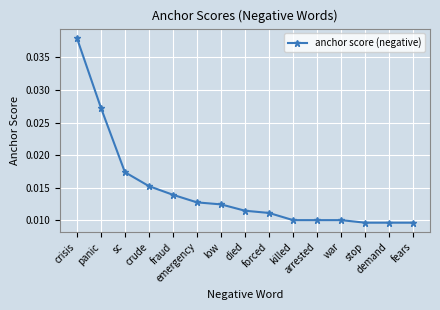

Count the values in the range 0 to 1.

15